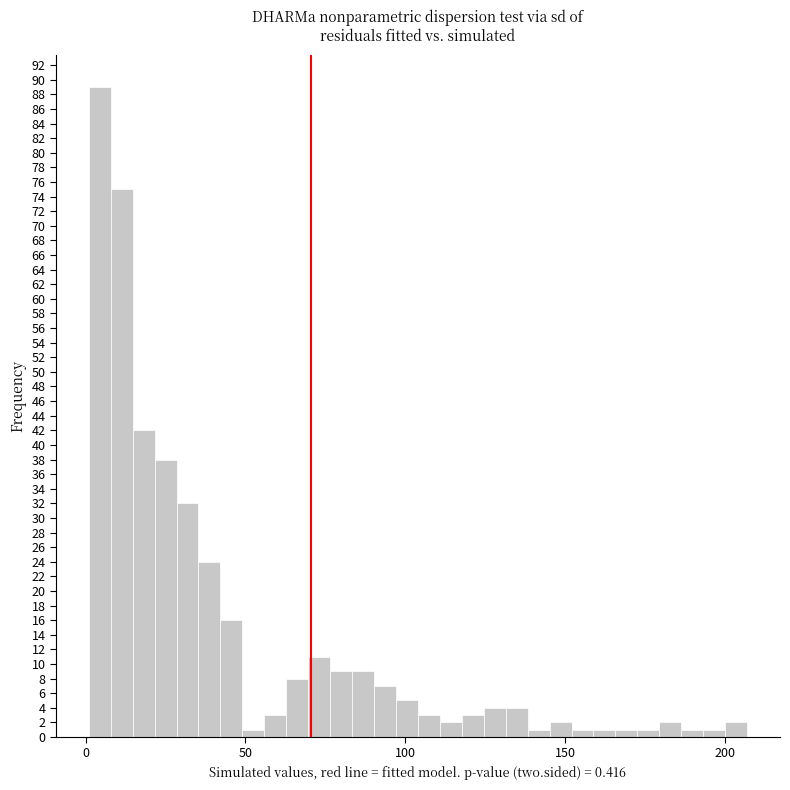

Read against the x-axis, roughly where is the centre of the tallest bar?

5